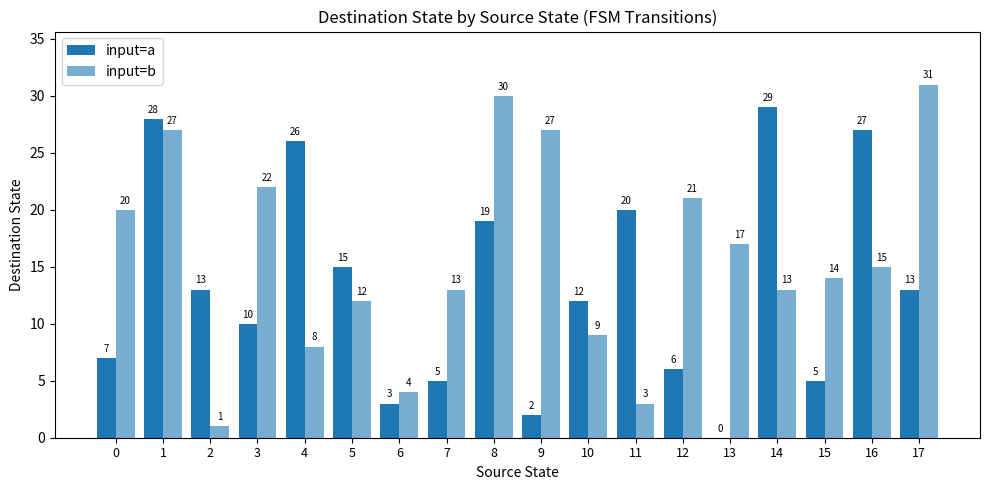

How many groups of bars are there?

18